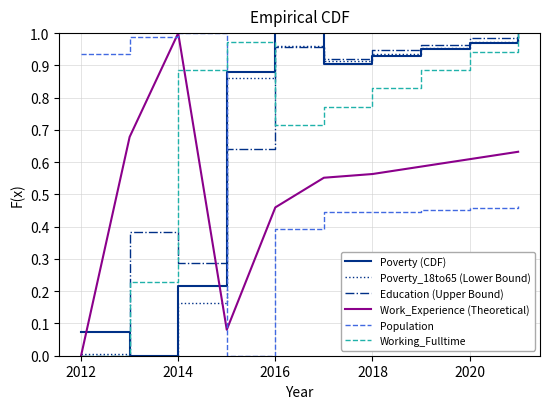

What are all the series names shown in the legend?

Poverty (CDF), Poverty_18to65 (Lower Bound), Education (Upper Bound), Work_Experience (Theoretical), Population, Working_Fulltime